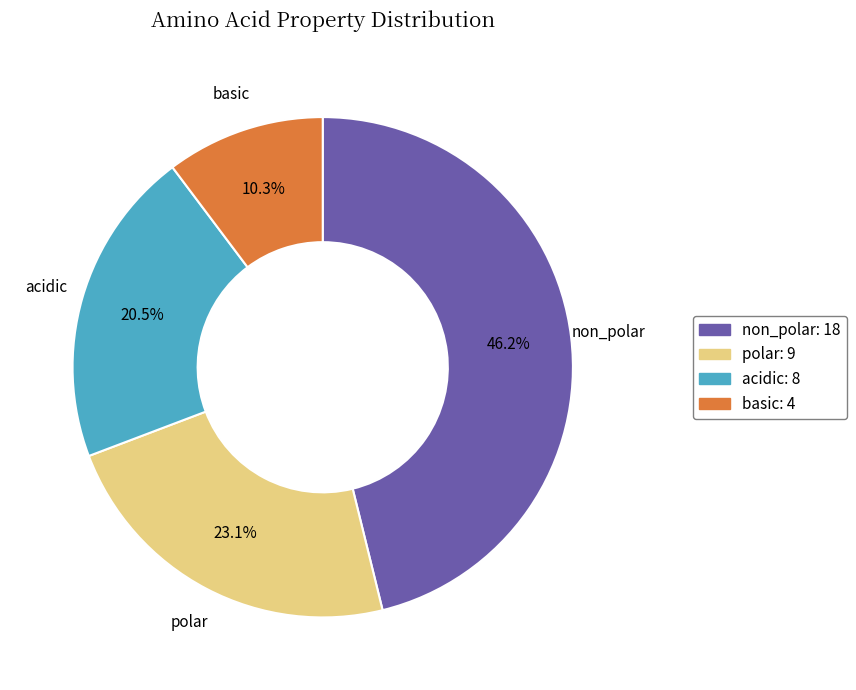

Rank the categories by value from lowest to highest.

basic, acidic, polar, non_polar